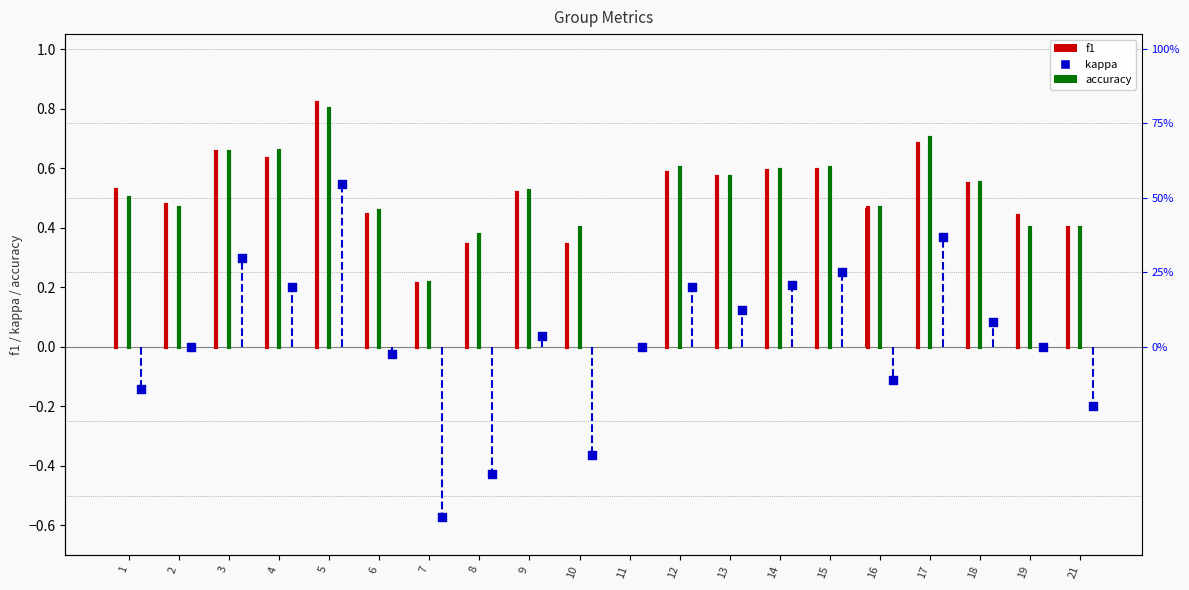

At which category is the sum across all series the highest?

5